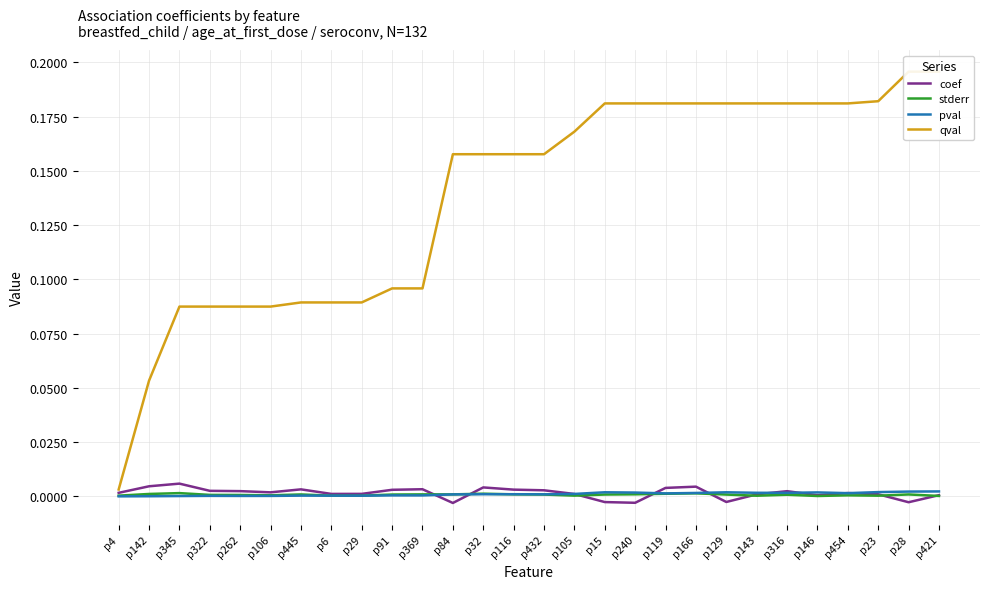

Rank the series at p262 from lowest to highest value.

pval, stderr, coef, qval